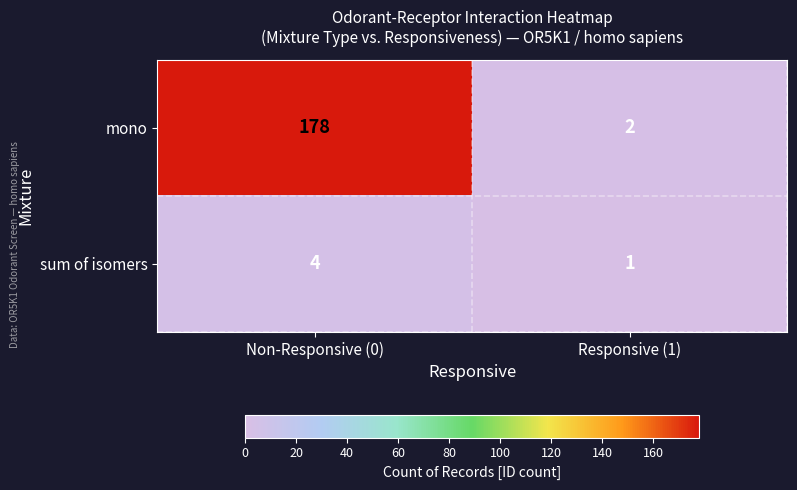

Where is sum of isomers nearest to the value 2?

Responsive (1)